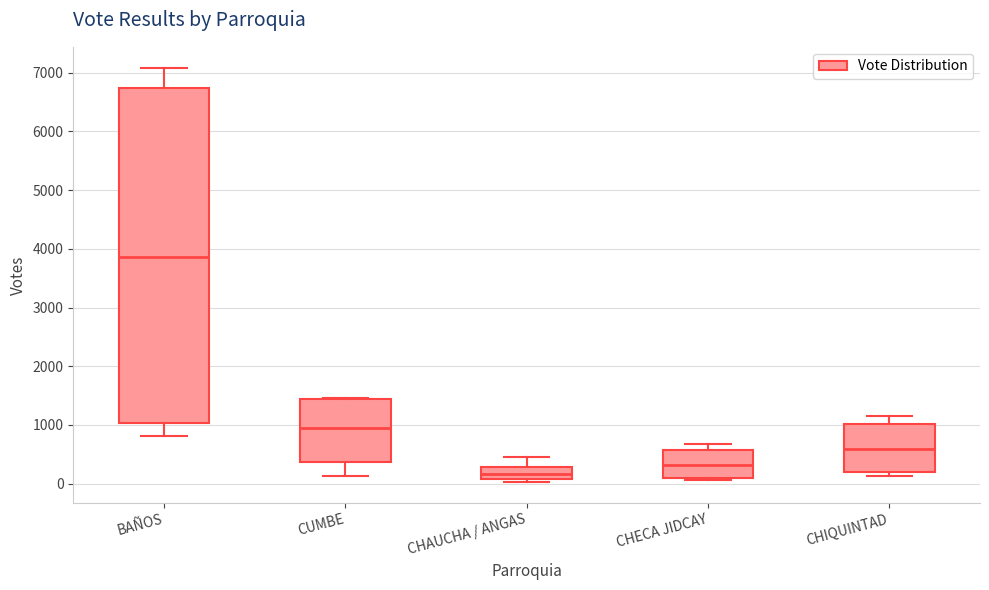

Where does the upper whisker of the box for CHAUCHA / ANGAS end on the y-axis? The values are not printed on the chart, so give them approximately, as read against the axis.

400